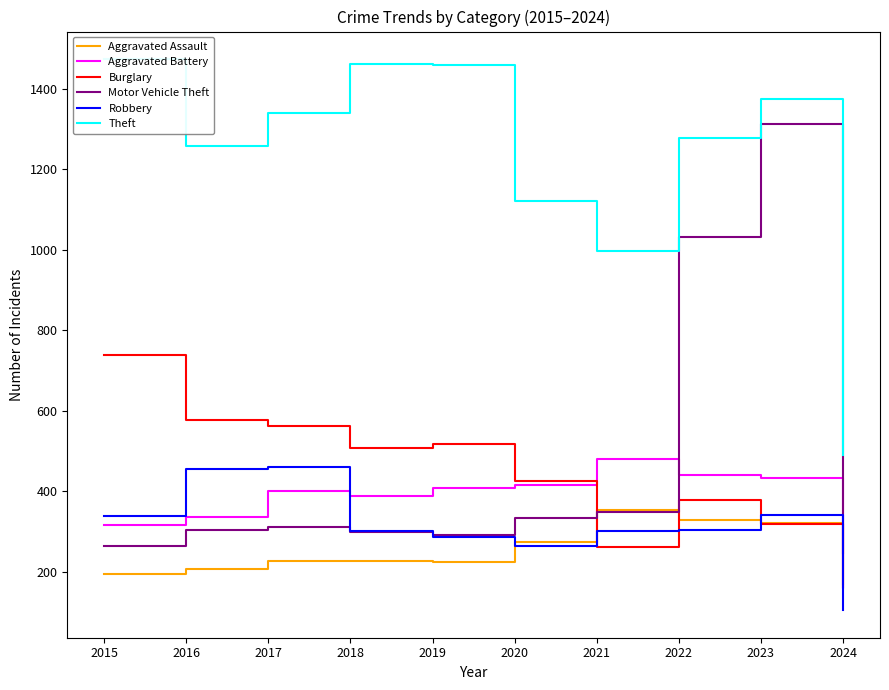

Which series ends up on top after the final intersection of Burglary and Robbery?

Burglary